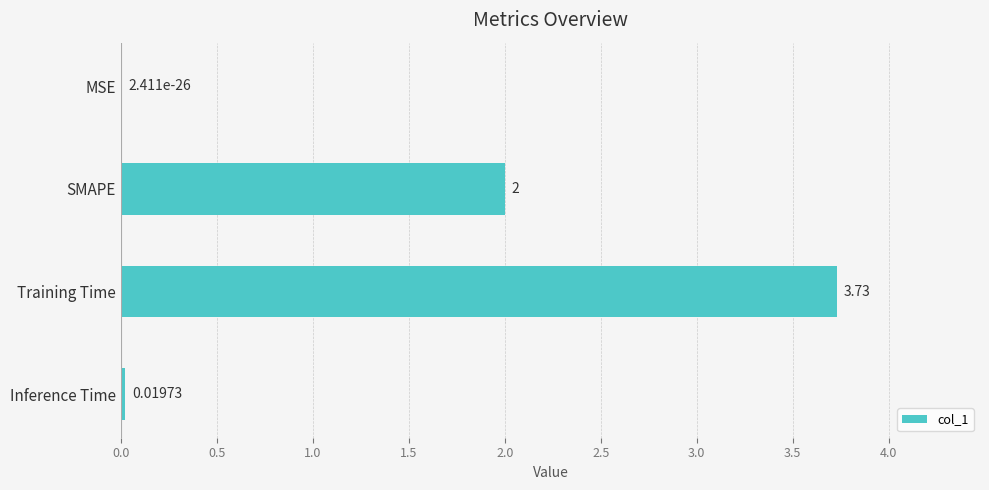

What is the sum of the values at Inference Time and SMAPE?

2.0